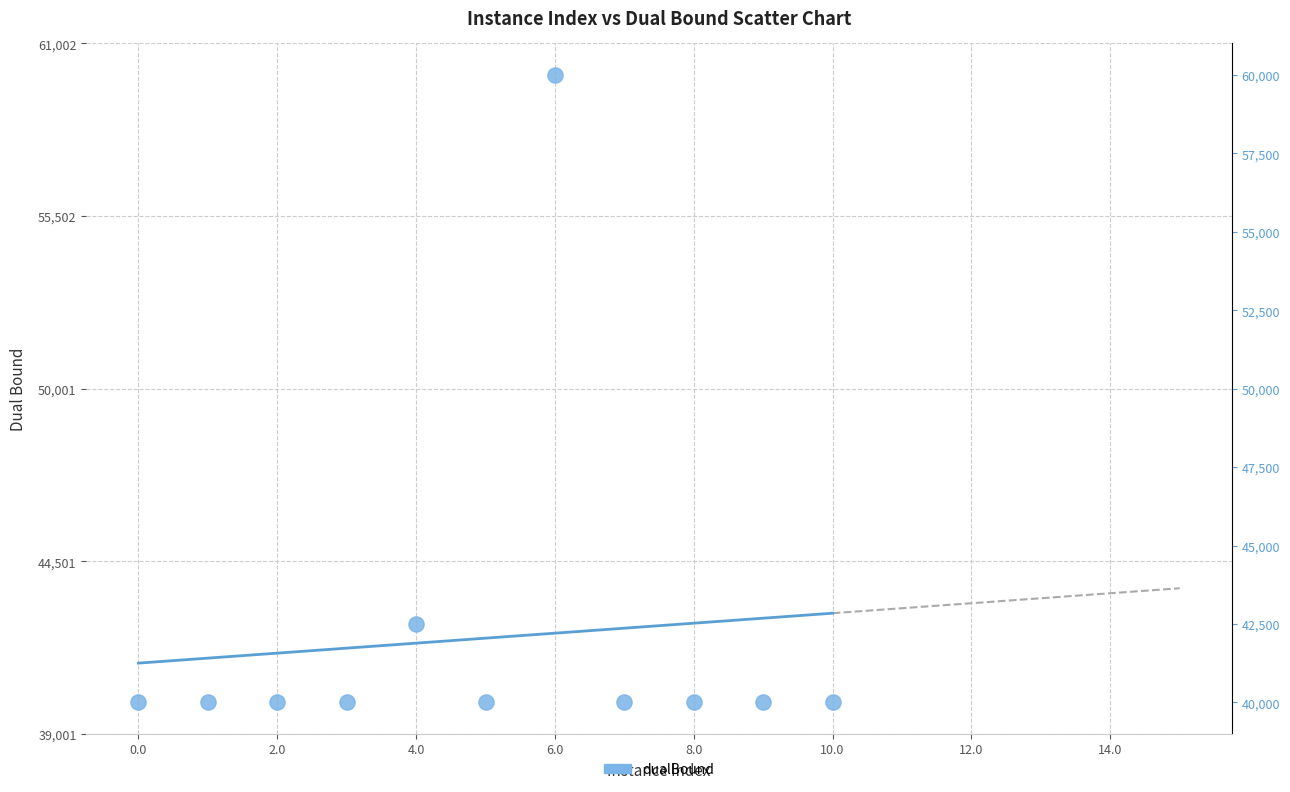

What is the average Y value?

42046.6